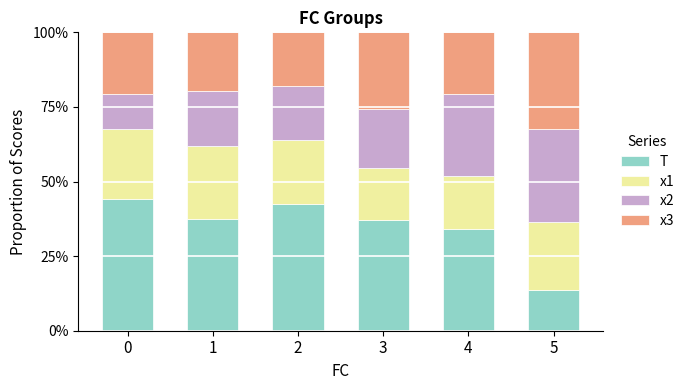

The value of T at 1 is 21.4. True or false?

False